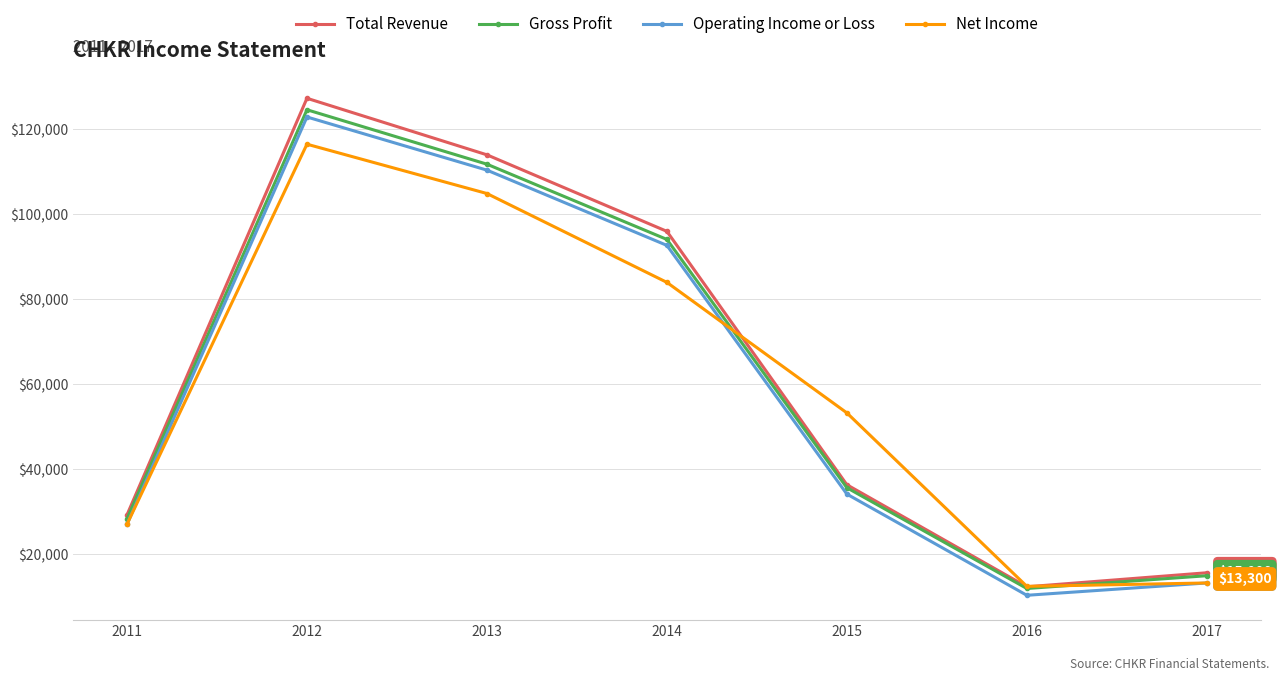

What is the highest value of the Gross Profit series?

124600